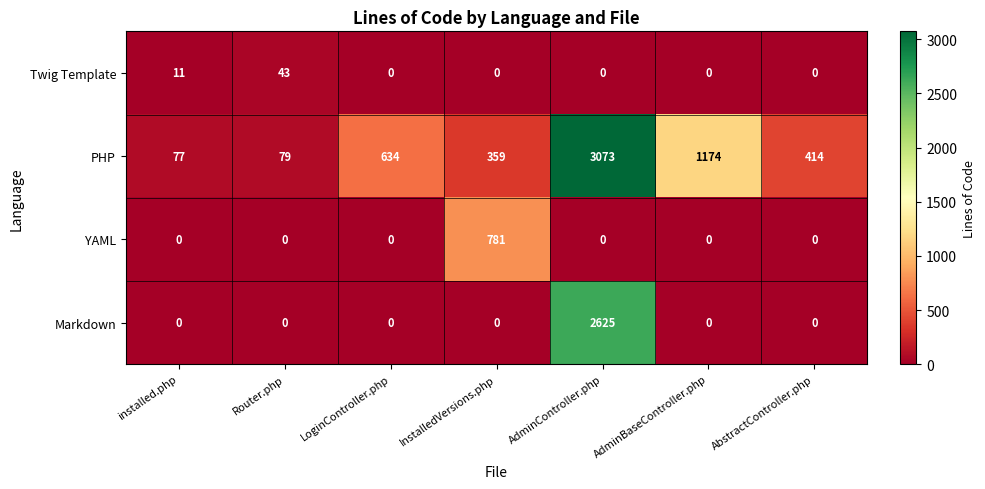

Count the number of categories in the chart.

7